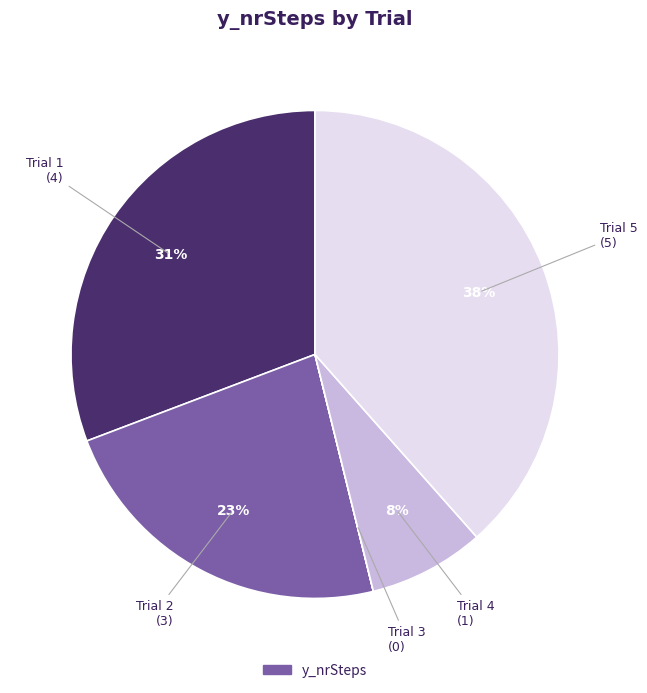

Is there any slice that represents more than half of the pie?

No